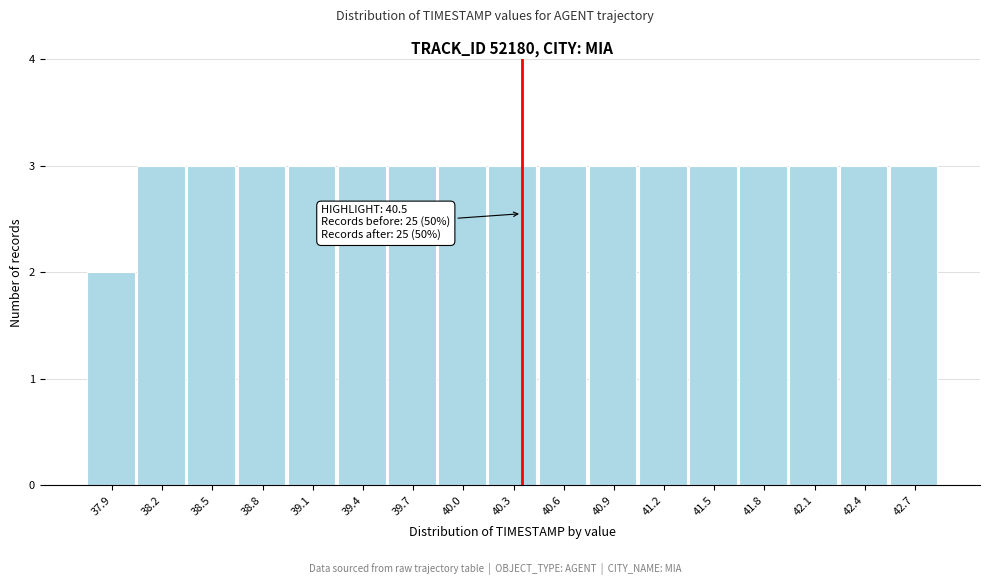

Reading right to left, extract all data points from this chart.

42.7=3	42.4=3	42.1=3	41.8=3	41.5=3	41.2=3	40.9=3	40.6=3	40.3=3	40.0=3	39.7=3	39.4=3	39.1=3	38.8=3	38.5=3	38.2=3	37.9=2